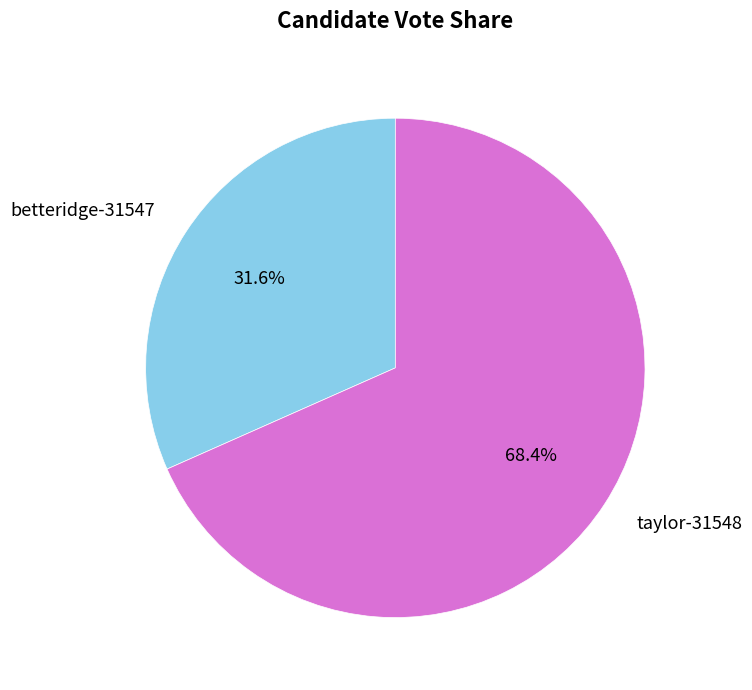

Does any single category account for the majority?

Yes